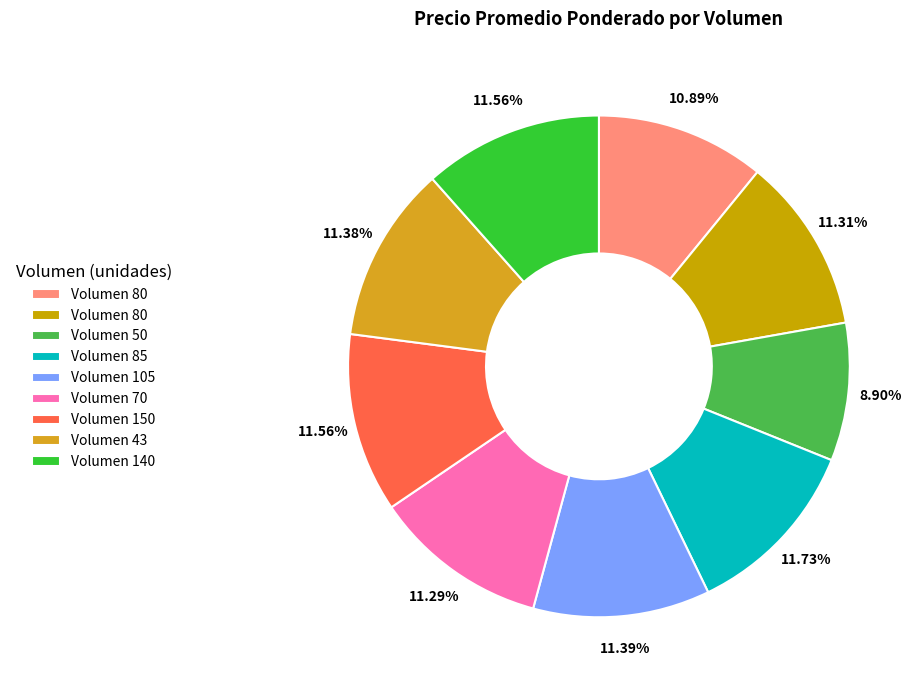

How many segments does this pie chart have?

9